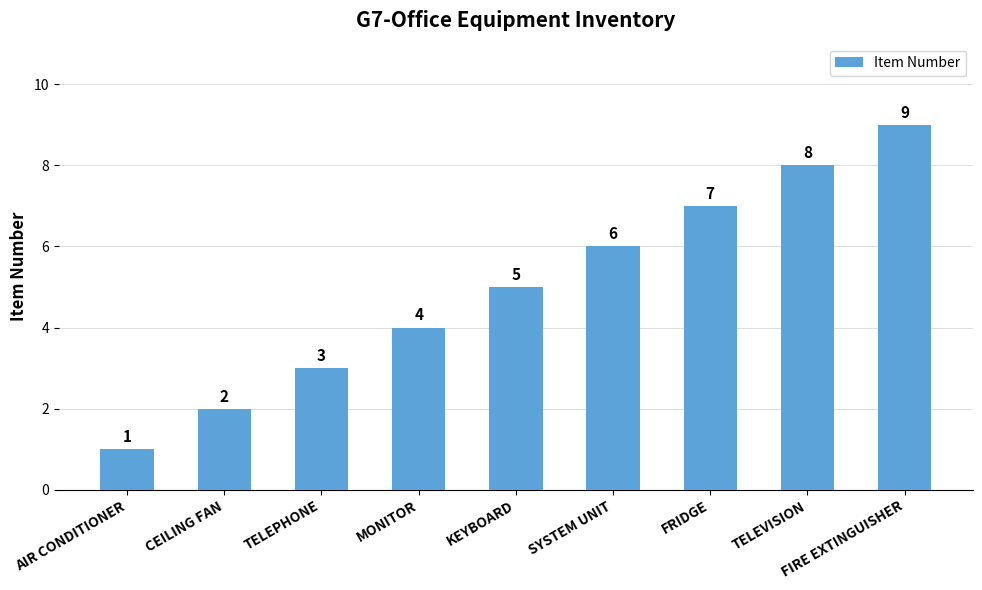

Is it true that the value at CEILING FAN is 2?

True